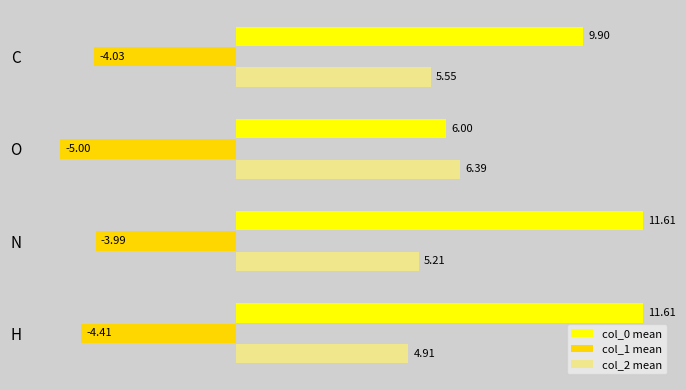

Rank the series by their maximum value, from highest to lowest.

col_0 mean, col_2 mean, col_1 mean